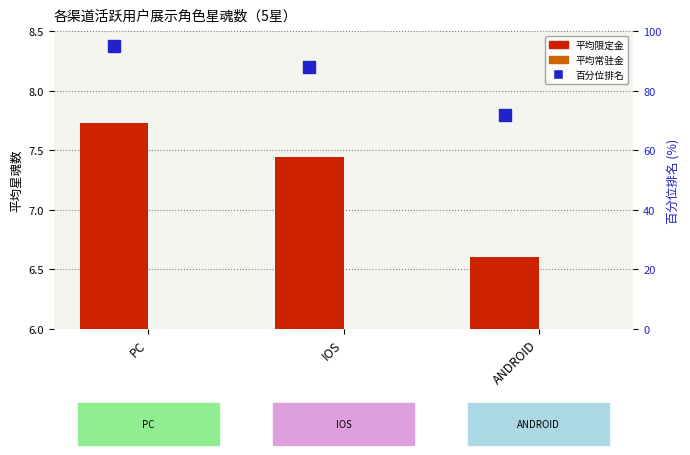

At ANDROID, list the series in order from smallest to largest.

平均常驻金, 平均限定金, 百分位排名